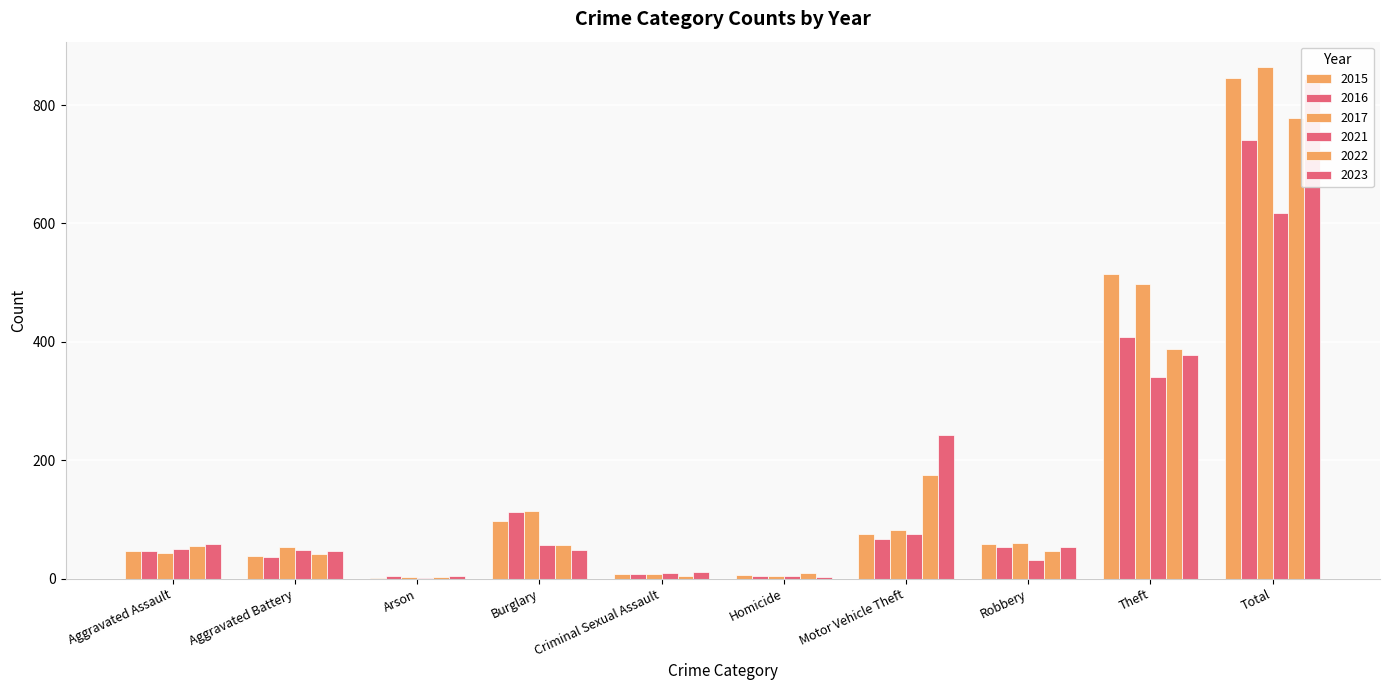

What is the difference between the maximum and minimum values in the 2016 series?

737